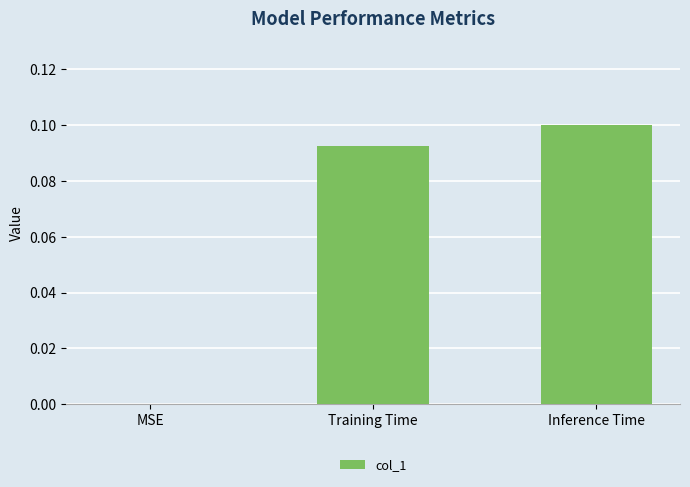

The value at MSE is -0.1. True or false?

False